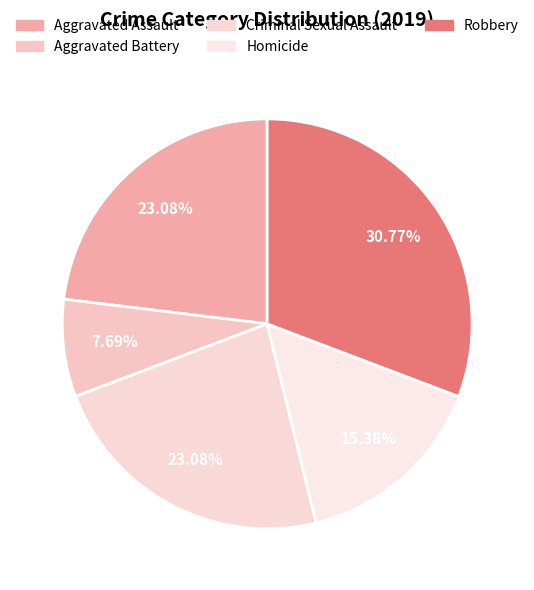

The Aggravated Battery slice represents 1% of the pie. True or false?

False